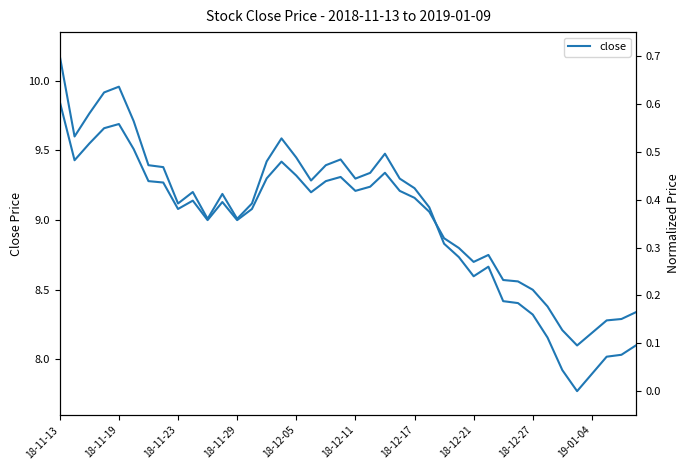

True or false: close (norm) has more than 0 interior local peaks.

True